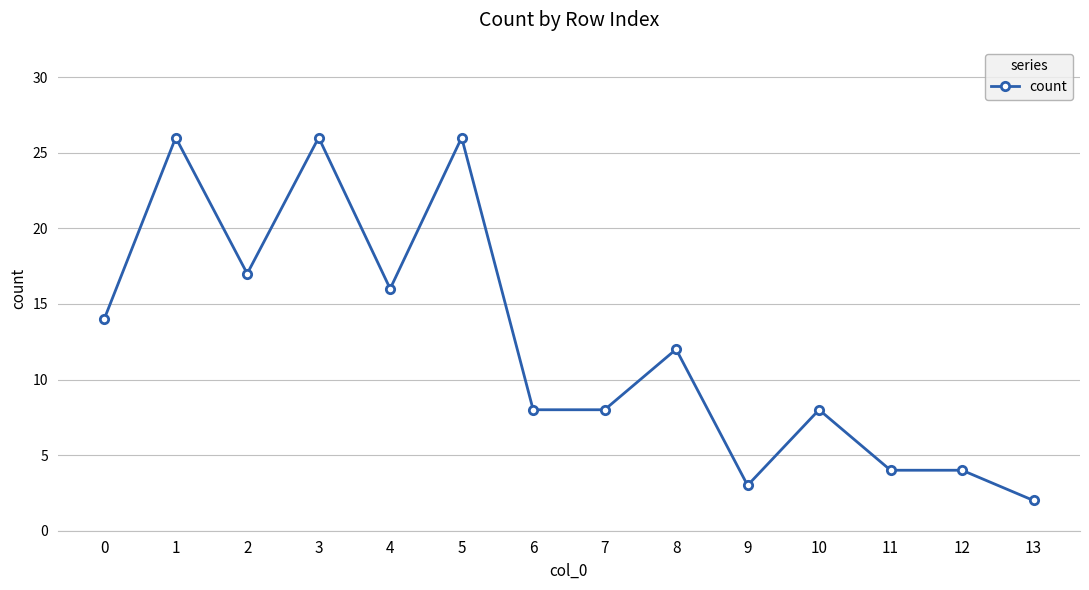

What is the minimum value shown in the chart?

2